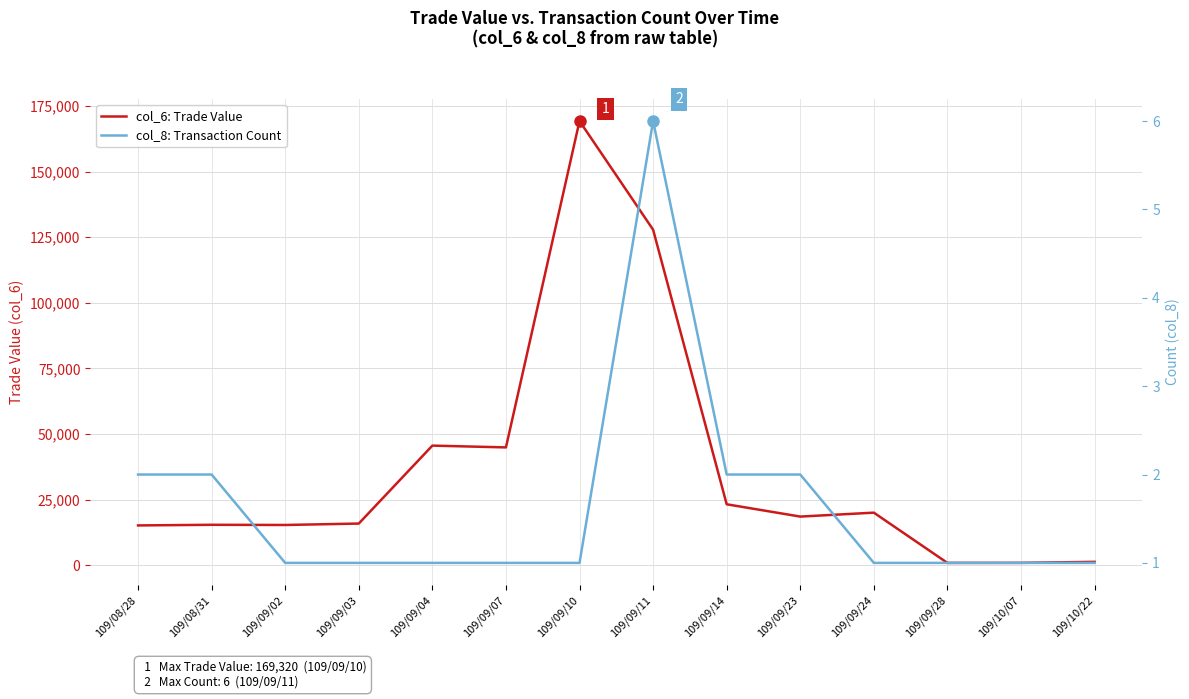

Which category has the highest value in the col_6: Trade Value series?

109/09/10